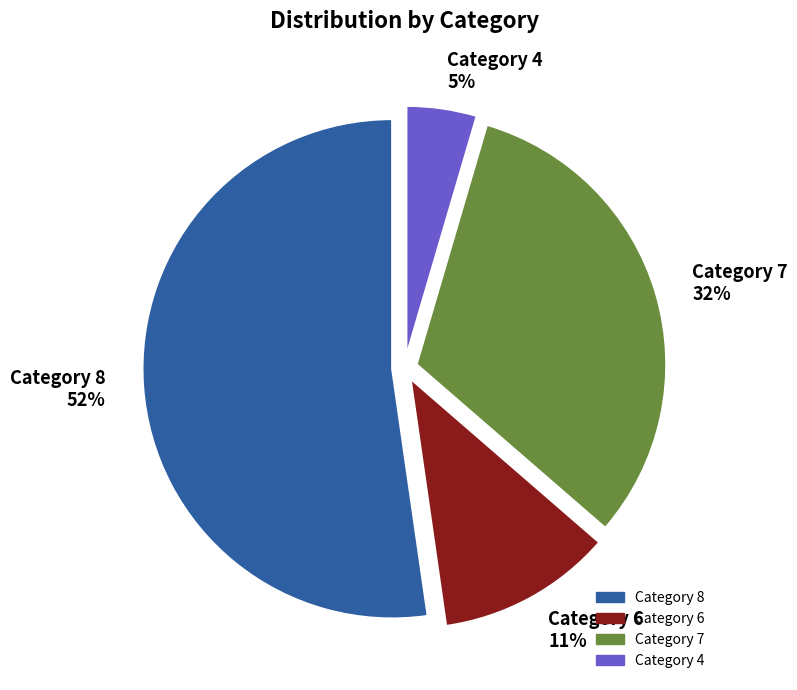

Do Category 7 32% and Category 8 52% together represent more than half of the pie?

Yes